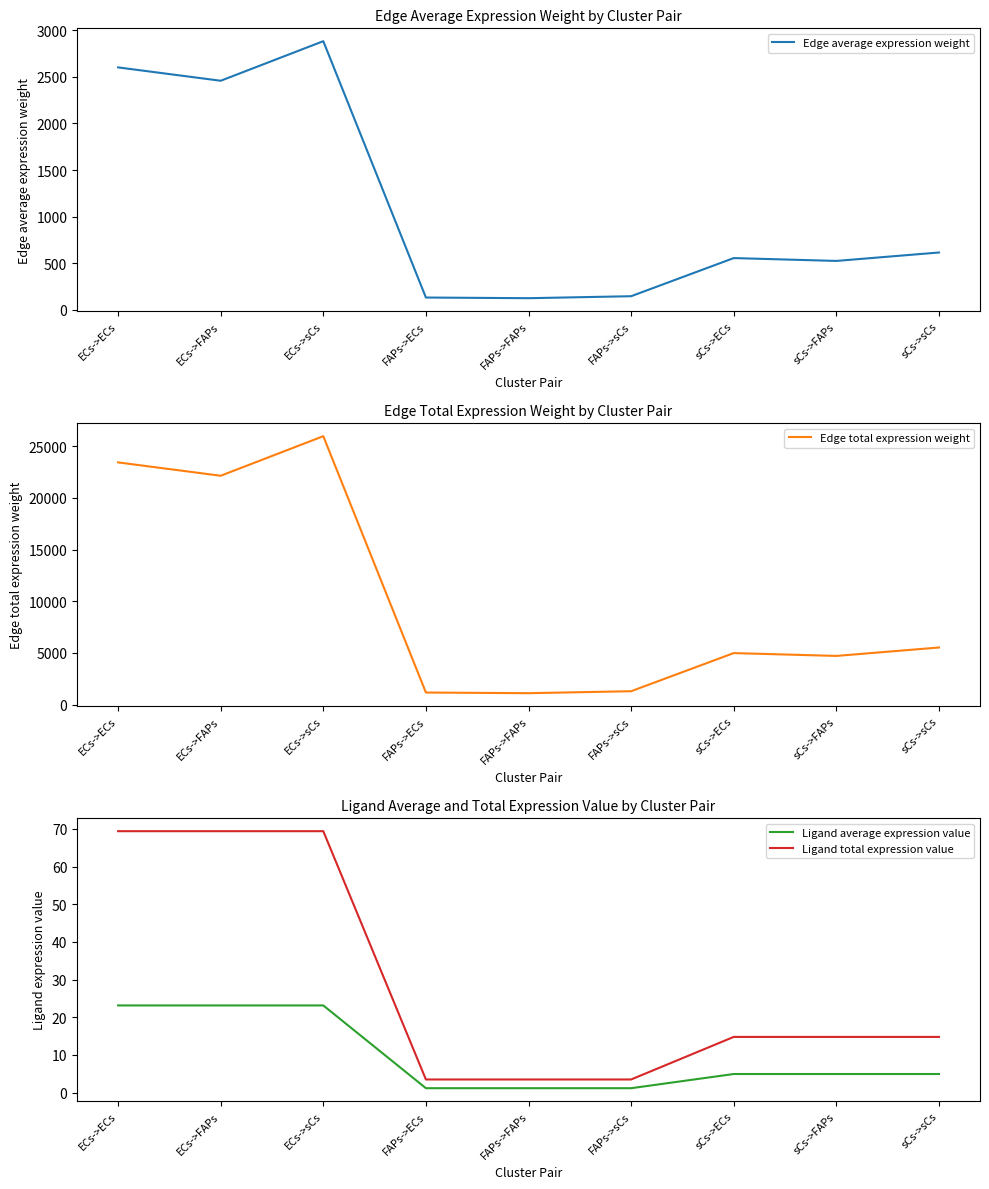

Is it true that Edge average expression weight equals 614.0 at sCs->sCs?

True